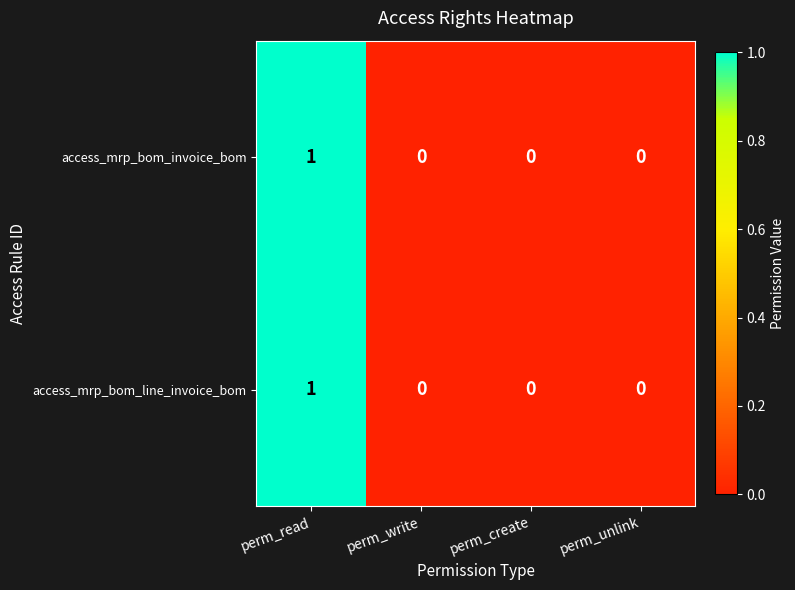

How many categories are shown in the chart?

4